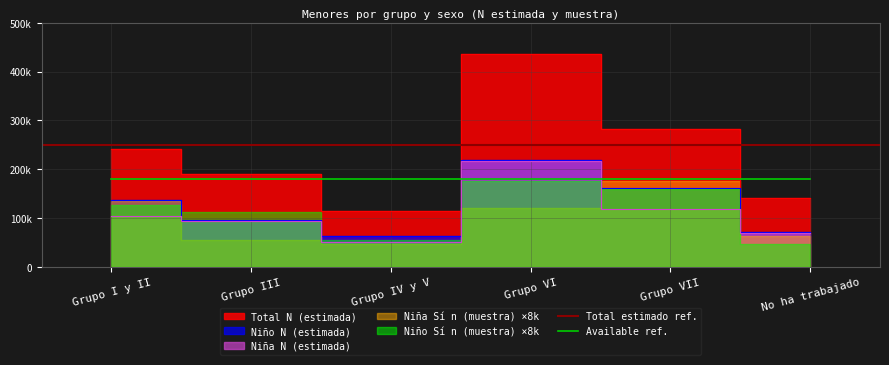

How many values in the Total N (estimada) series are below 241370?

3